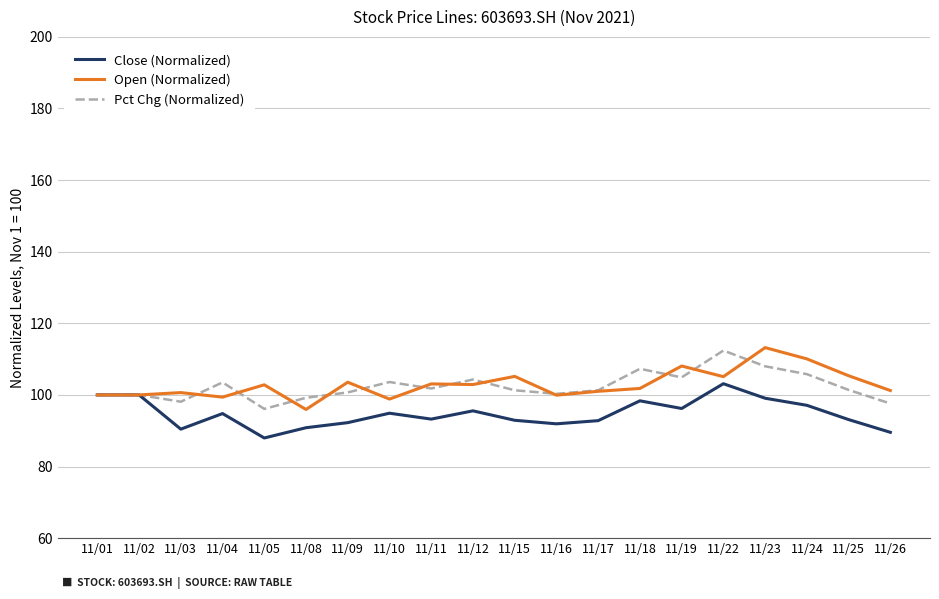

What is the difference between the highest and lowest values at 11/11?

9.8